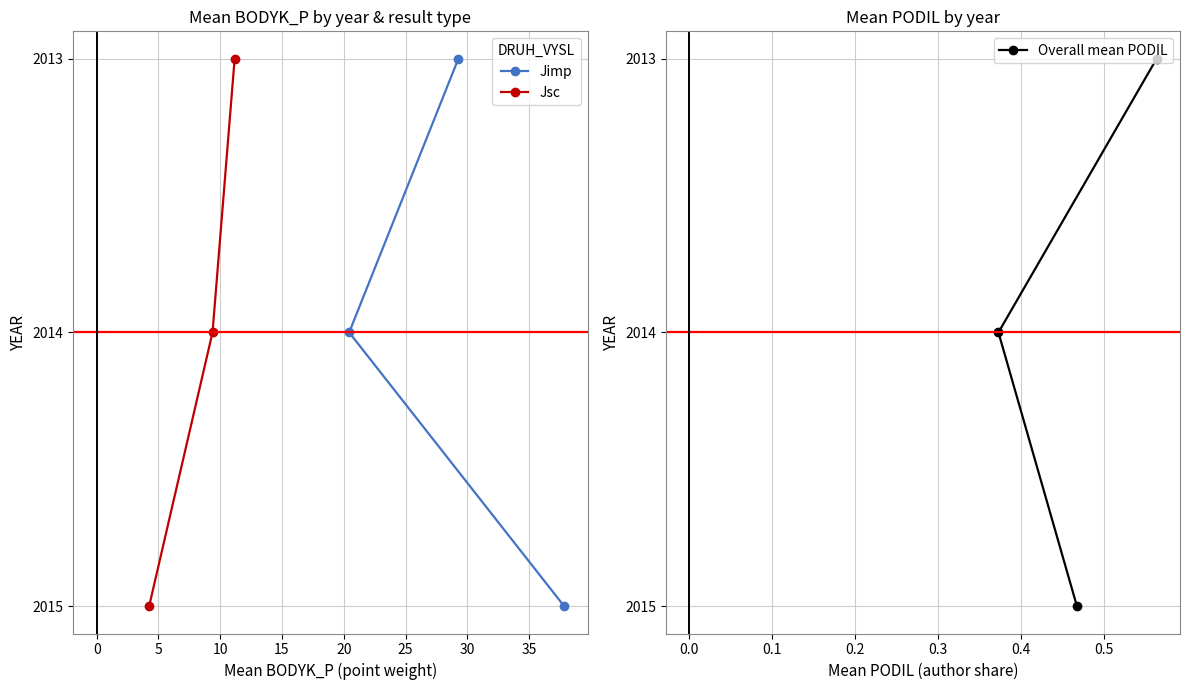

Reading left to right, transcribe all the data shown in this chart.

Jimp: −5=2013	0=2014	5=2015
Jsc: −5=2013	0=2014	5=2015
Overall mean PODIL: −5=2013	0=2014	5=2015